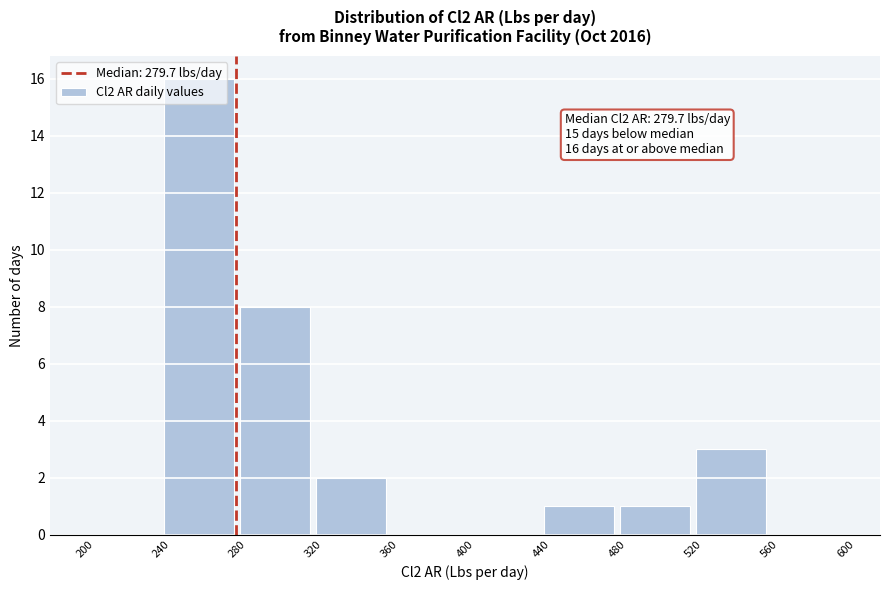

Over which range of the x-axis is the bar tallest?

240 to 280